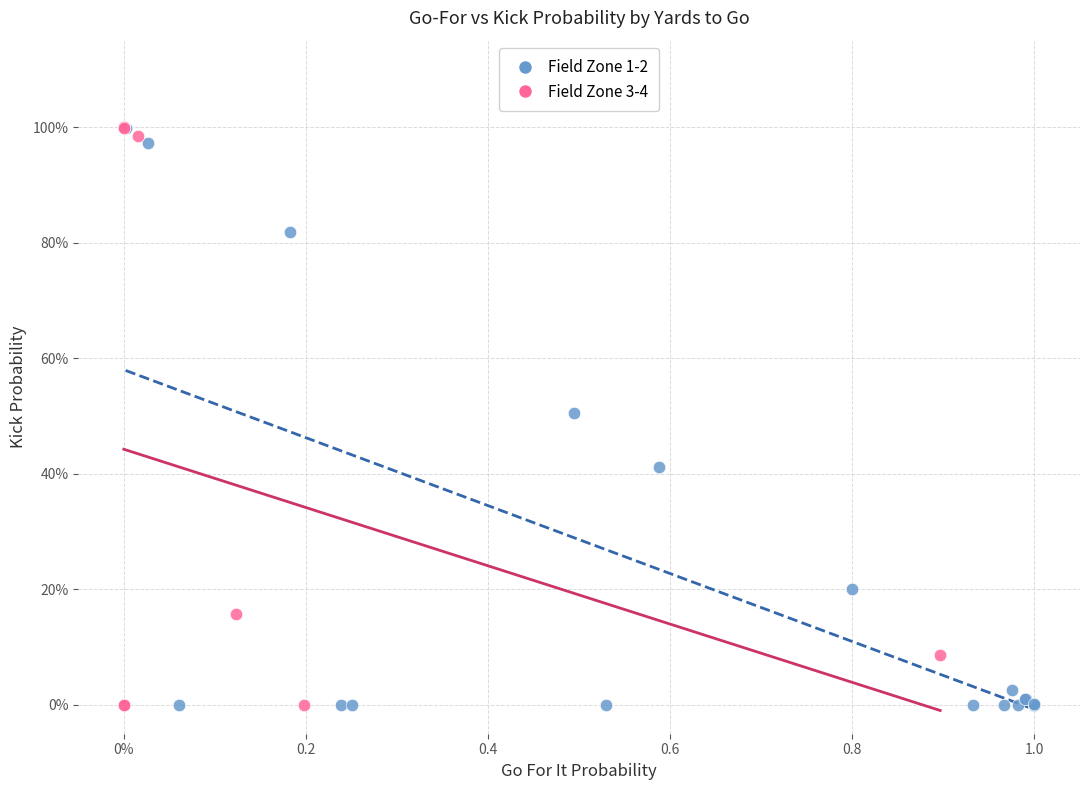

What are all the series names shown in the legend?

Field Zone 1-2, Field Zone 3-4